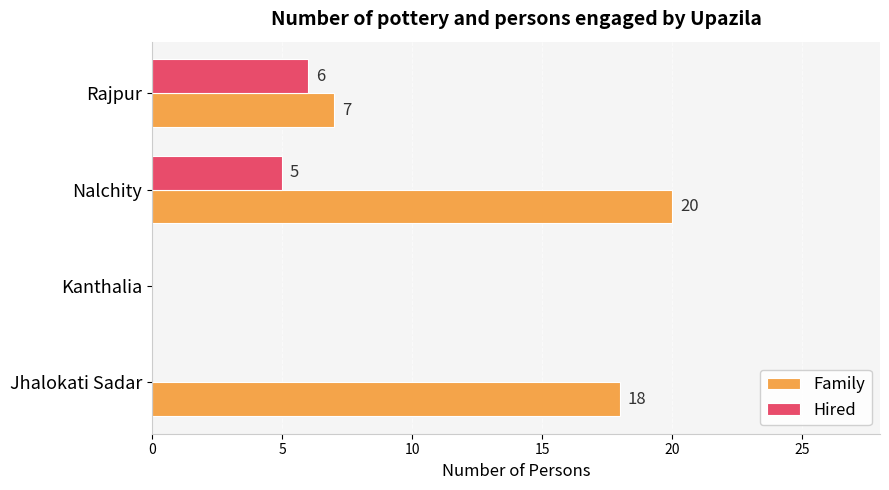

At which category does the chart reach its peak across all series?

Nalchity